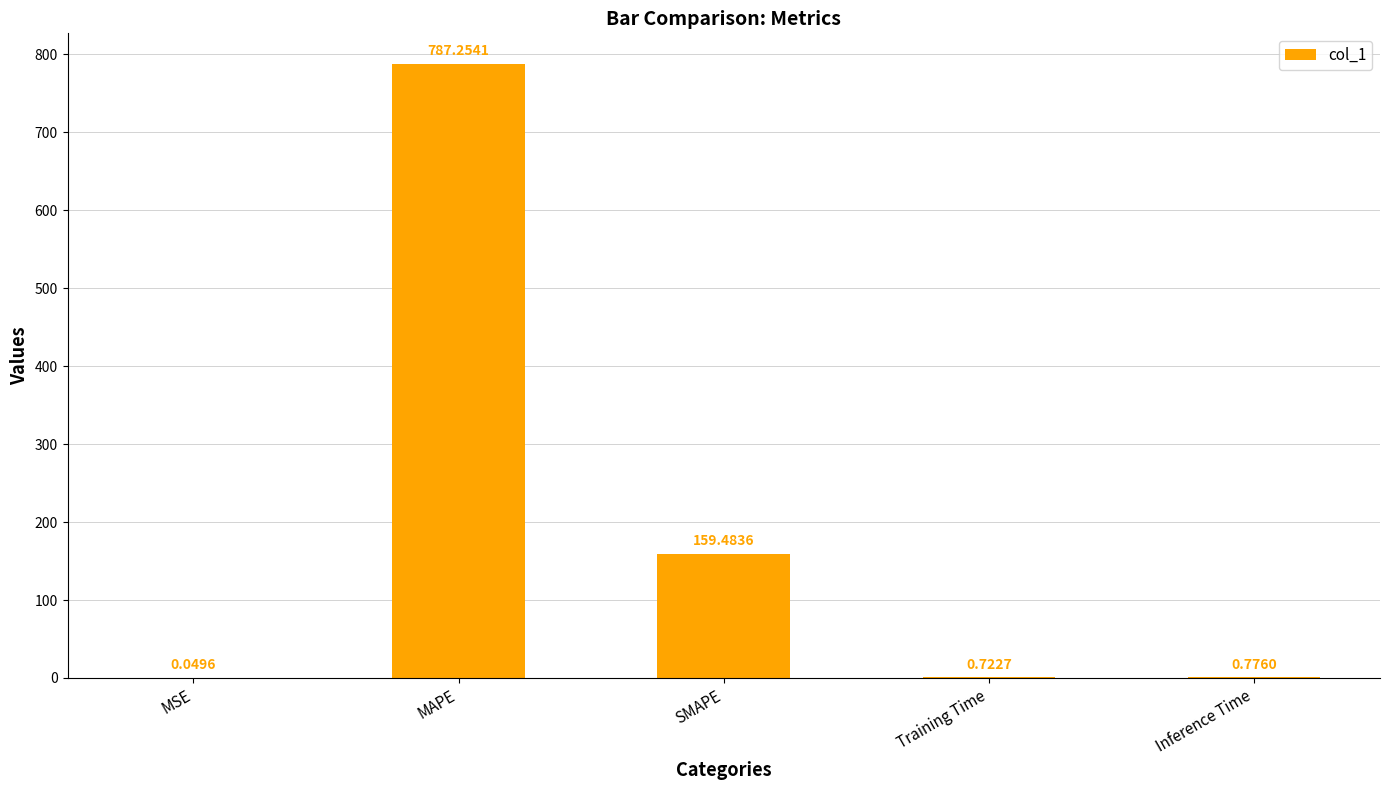

The chart shows a value of 241.0 at SMAPE. True or false?

False